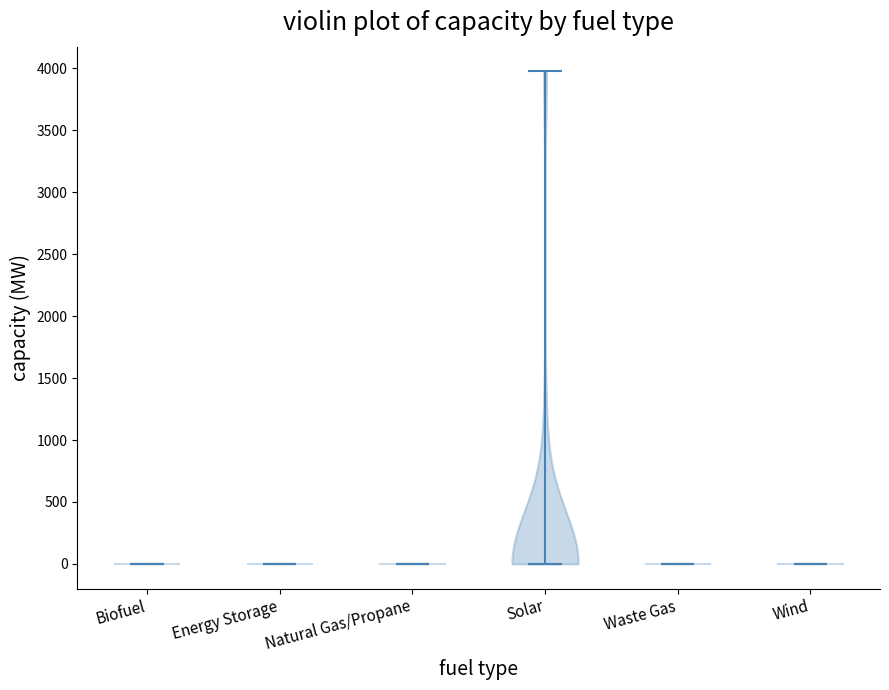

What is the lowest point the violin for Wind reaches on the y-axis? The values are not printed on the chart, so give them approximately, as read against the axis.

0